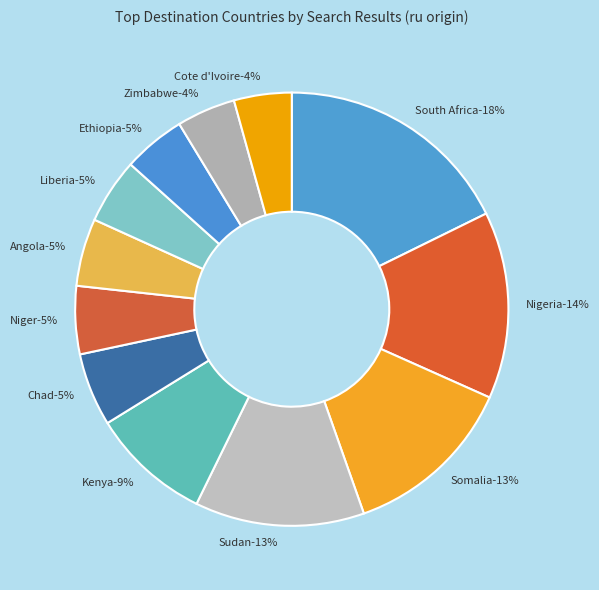

How many segments does this pie chart have?

12